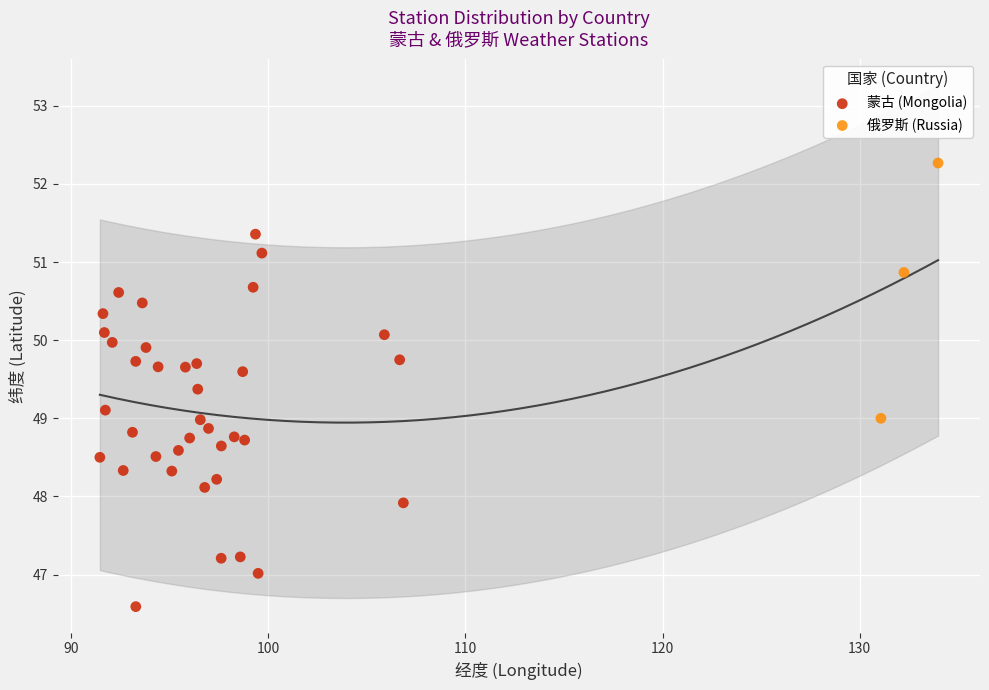

Which series reaches the minimum Y coordinate?

蒙古 (Mongolia)